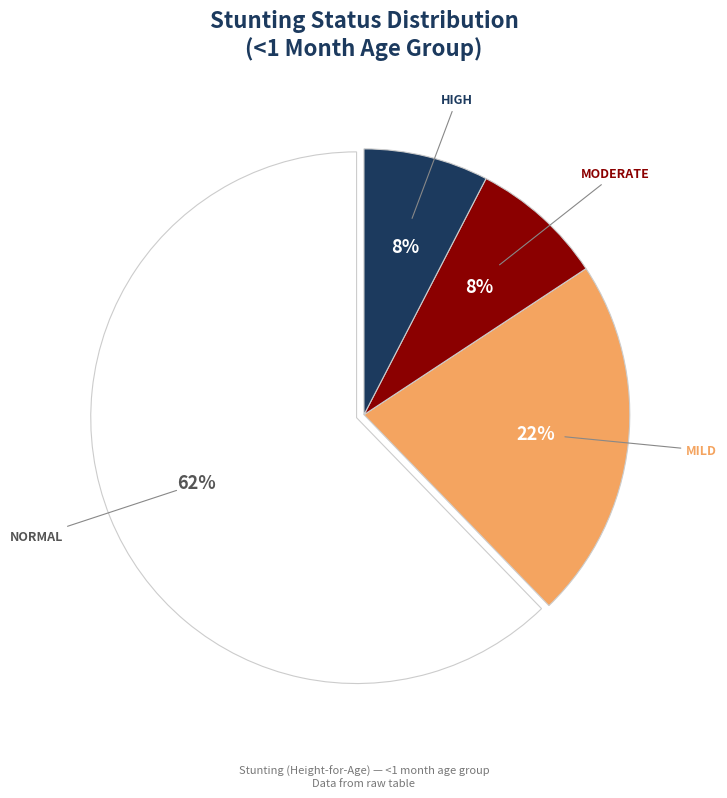

The HIGH slice represents 1% of the pie. True or false?

False